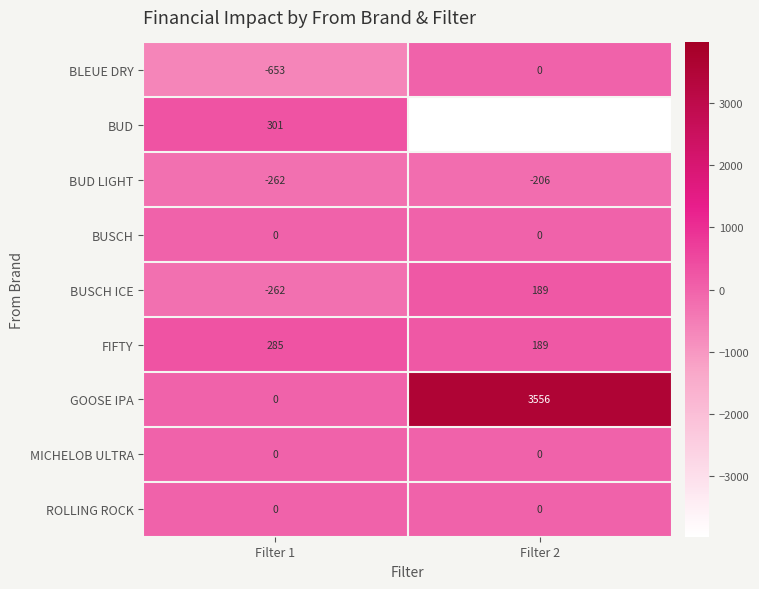

How many distinct data groups are displayed?

9